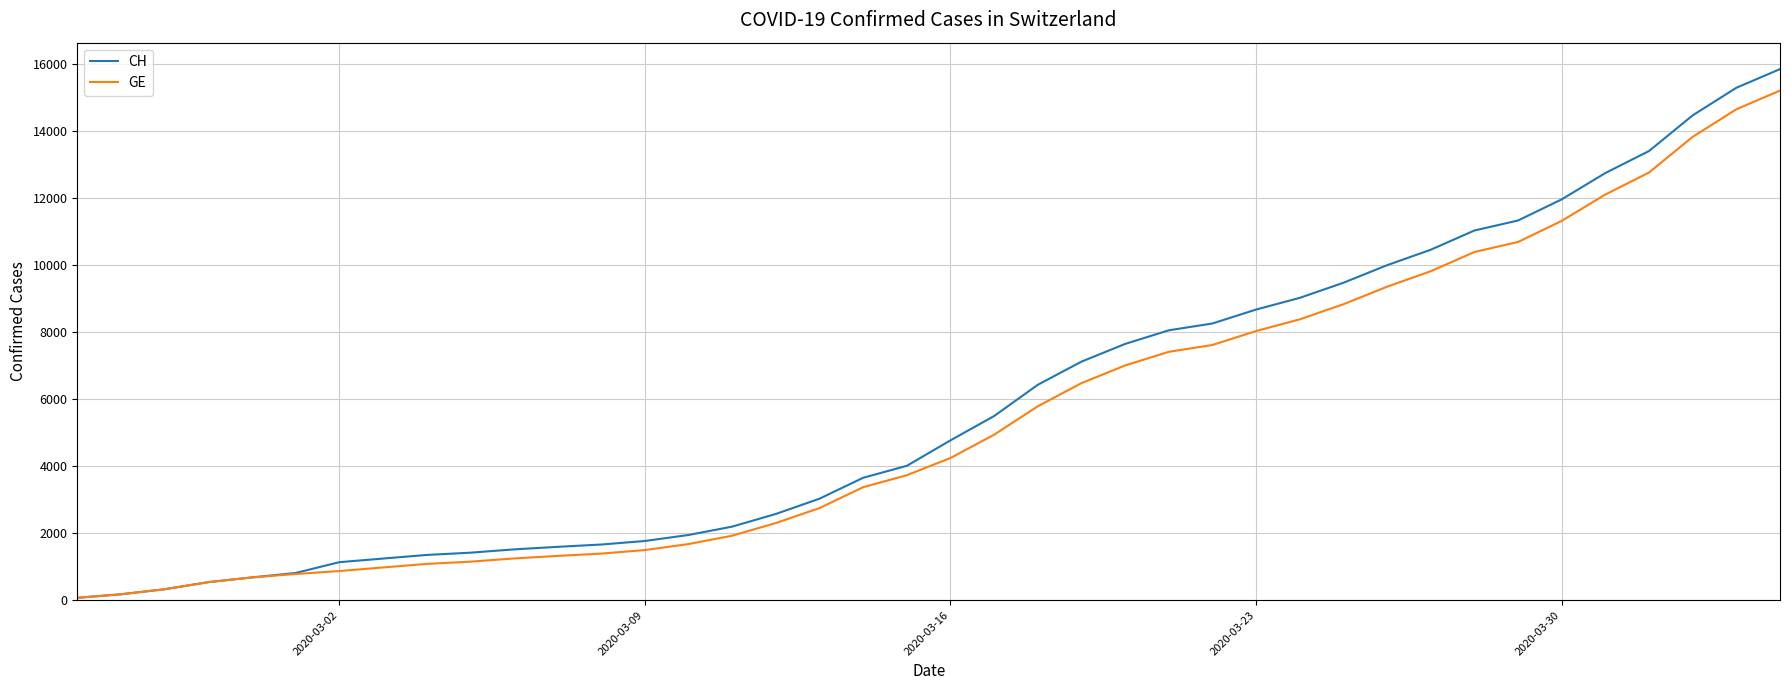

Which series has the largest range (max minus min)?

CH